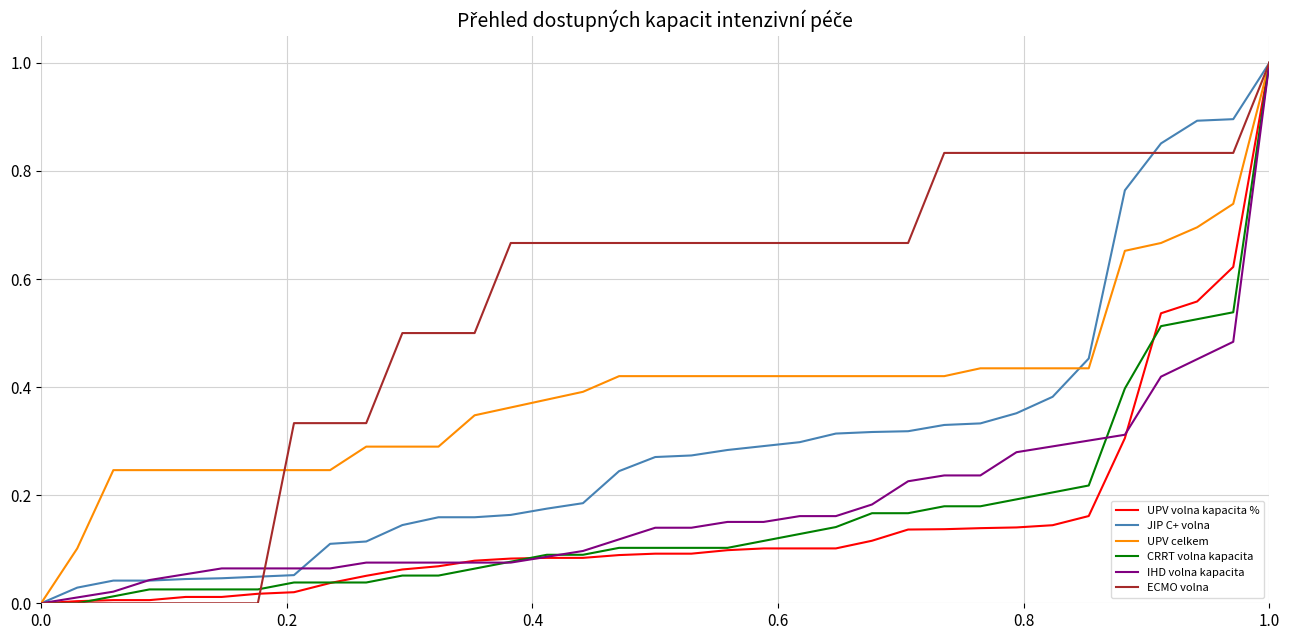

What is the highest value of the UPV volna kapacita % series?

1.0